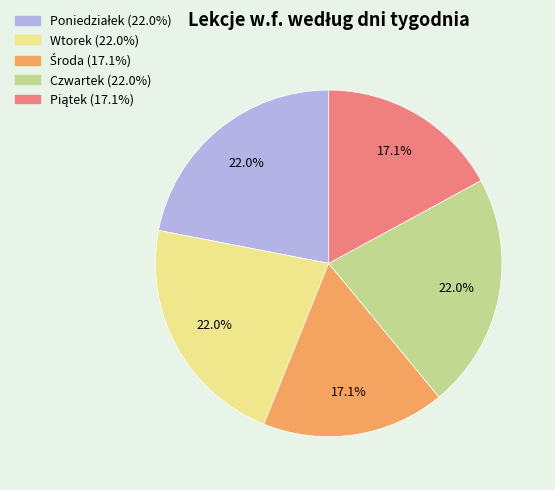

What percentage is the Czwartek slice, to the nearest percent?

22%